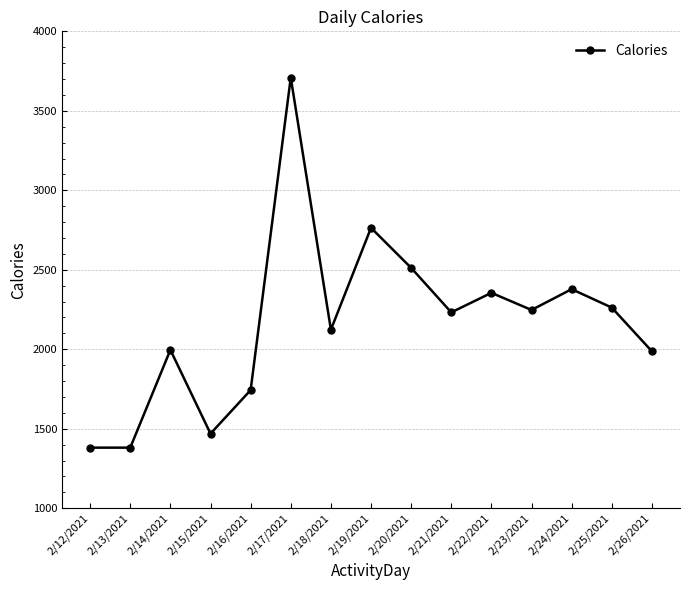

What is the sum of all values?

32539